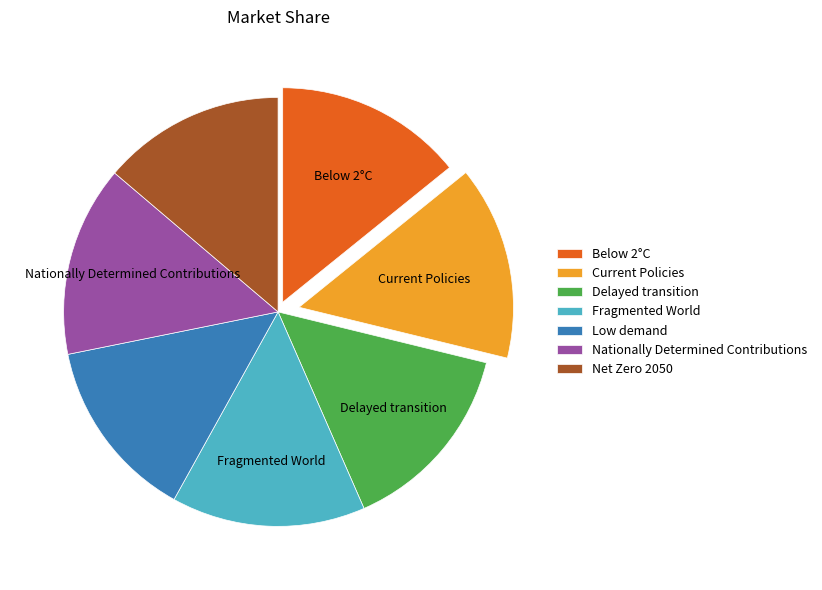

Do Below 2°C and Low demand together represent more than half of the pie?

No